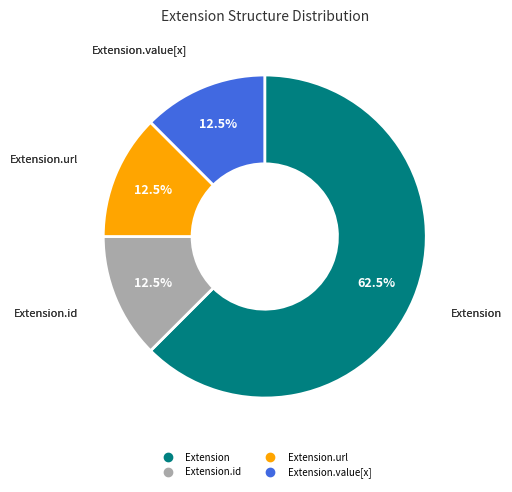

Is there any slice that represents more than half of the pie?

Yes